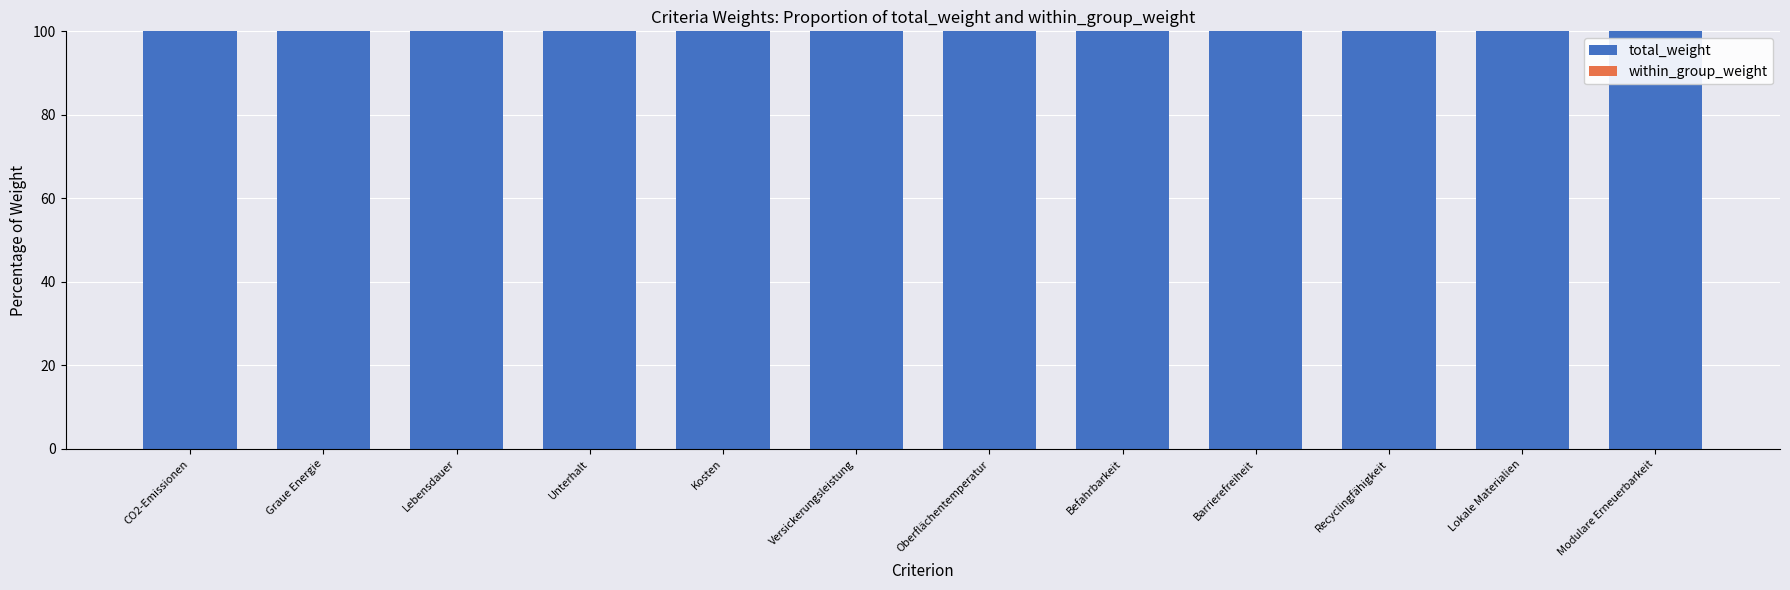

What is the label of the 10th bar from the right?

Lebensdauer